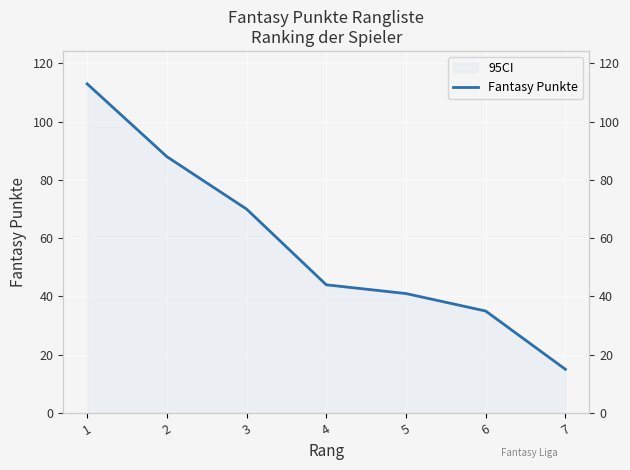

Reading left to right, what are all the values shown in this chart?

113	88	70	44	41	35	15